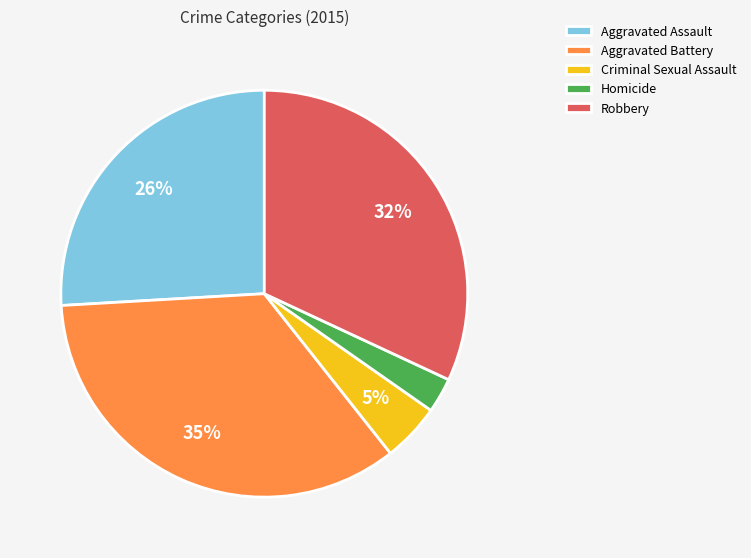

What percentage is the Aggravated Assault slice, to the nearest percent?

26%